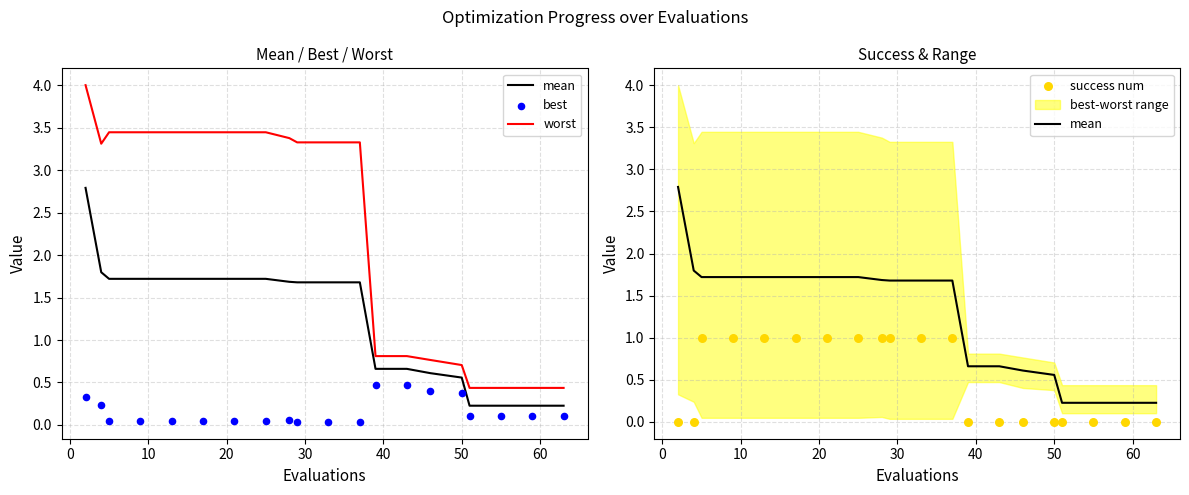

Which series contains the highest Y value?

worst